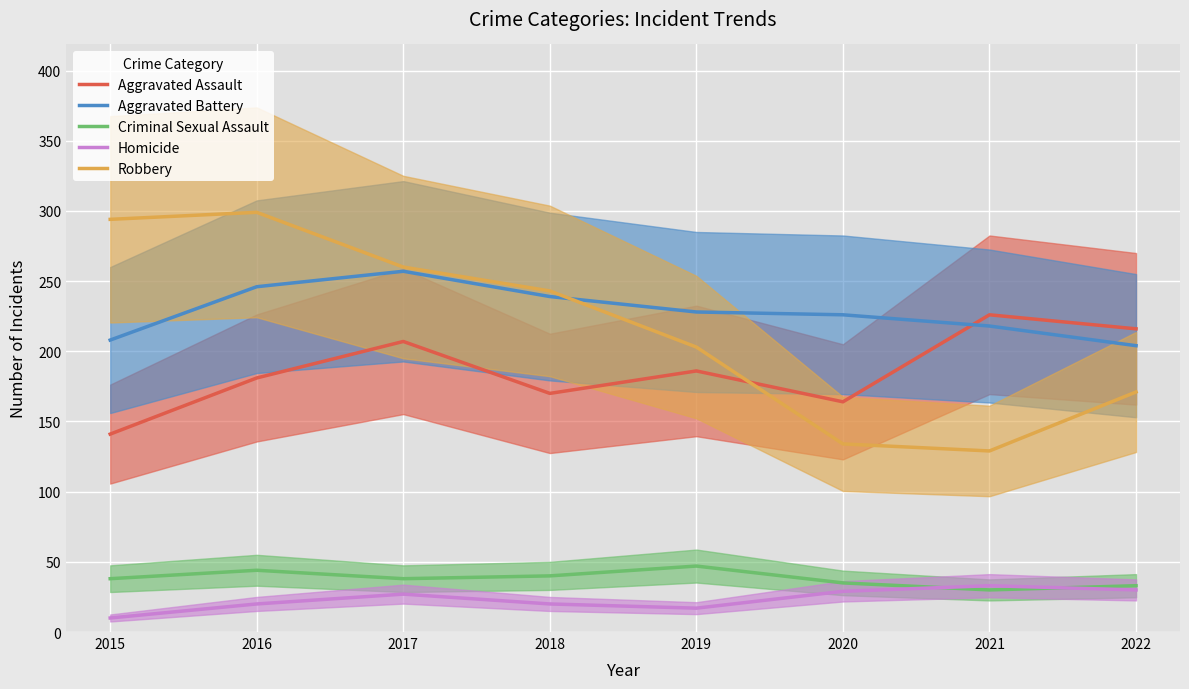

What is the difference between the maximum and minimum values in the Aggravated Battery series?

53